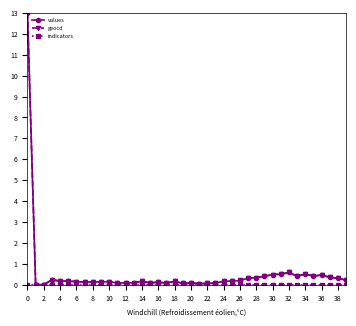

What is the maximum value for values?

13.0